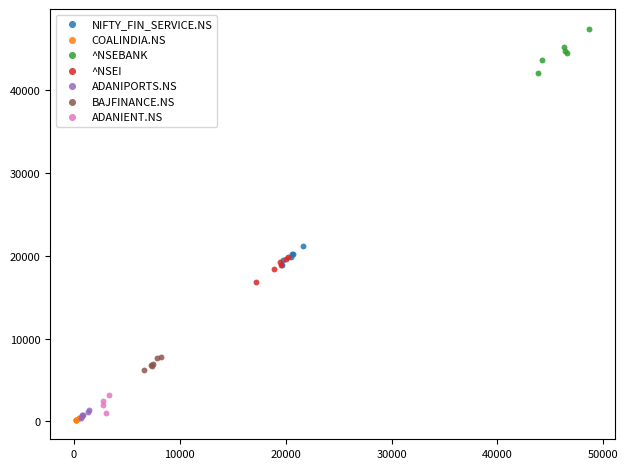

What are all the series names shown in the legend?

NIFTY_FIN_SERVICE.NS, COALINDIA.NS, ^NSEBANK, ^NSEI, ADANIPORTS.NS, BAJFINANCE.NS, ADANIENT.NS